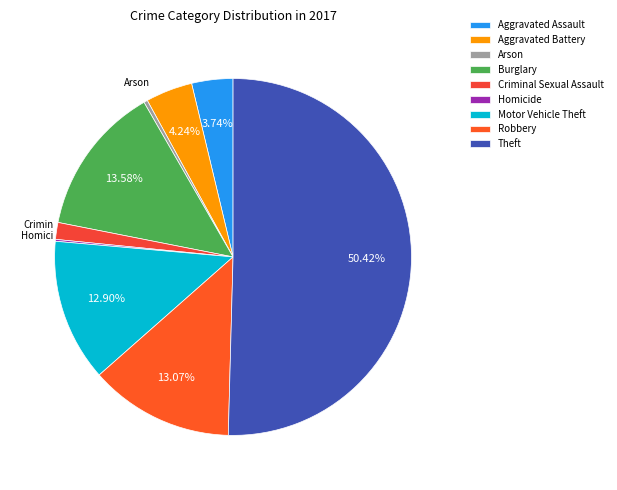

Count the number of slices in the pie.

9